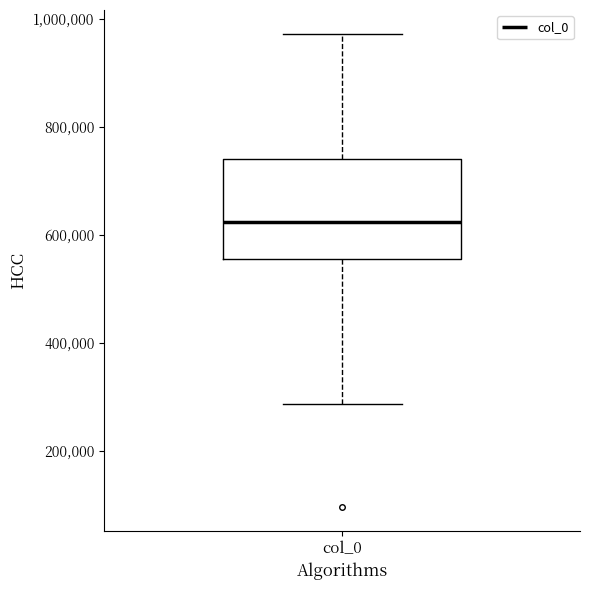

Read this box plot against the y-axis: the position of the median line, the range covered by the box, and the ends of both whiskers. The values are not printed on the chart, so give them approximately, as read against the axis.

median 620000, box 560000 to 740000, whiskers 280000 to 980000